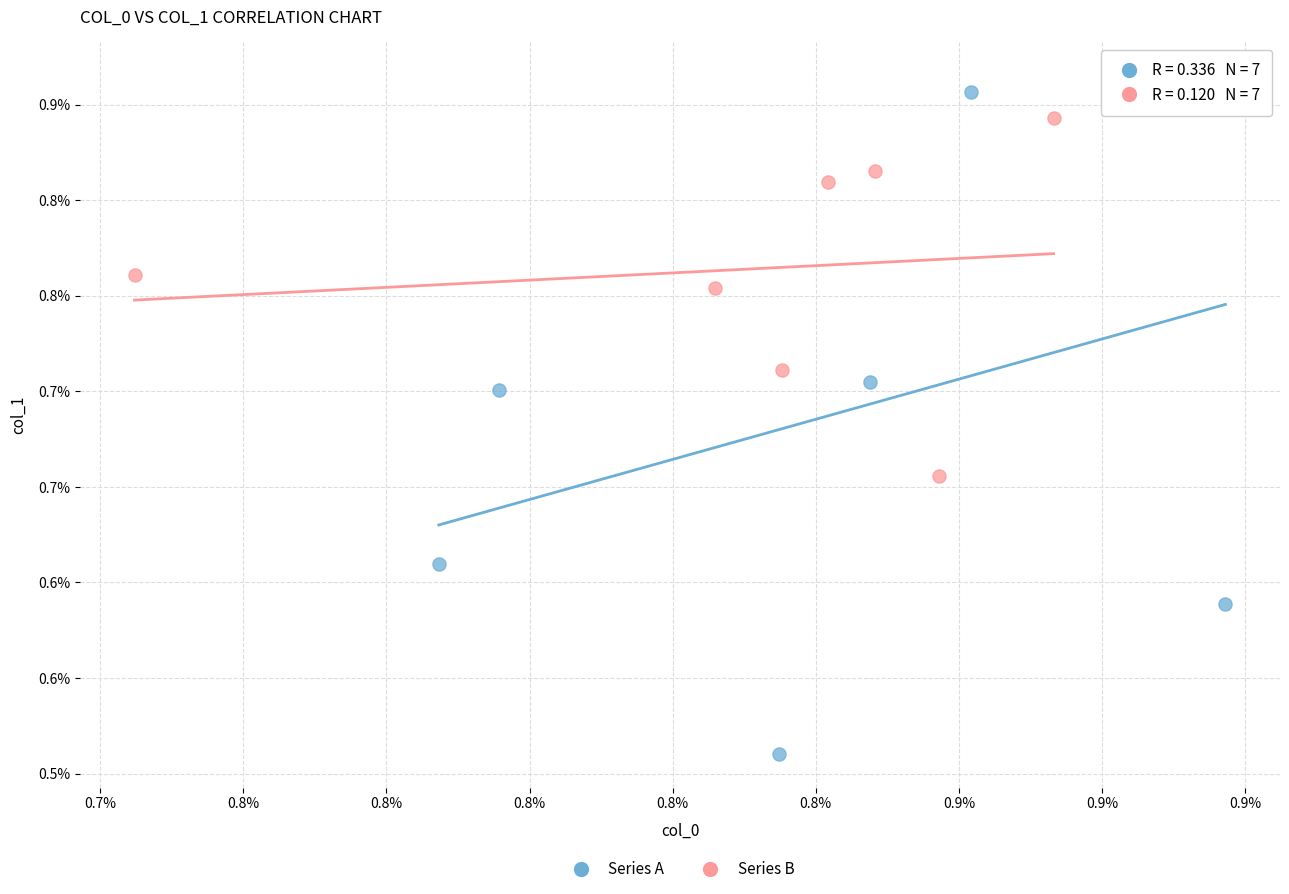

What are all the series names shown in the legend?

Series A, Series B